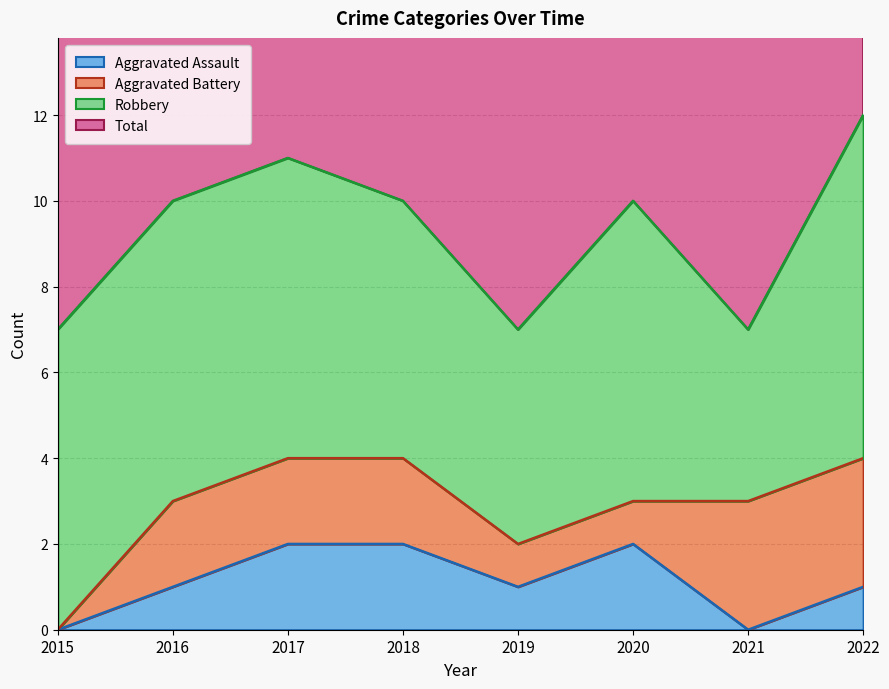

How many values in the Total series exceed 10?

2